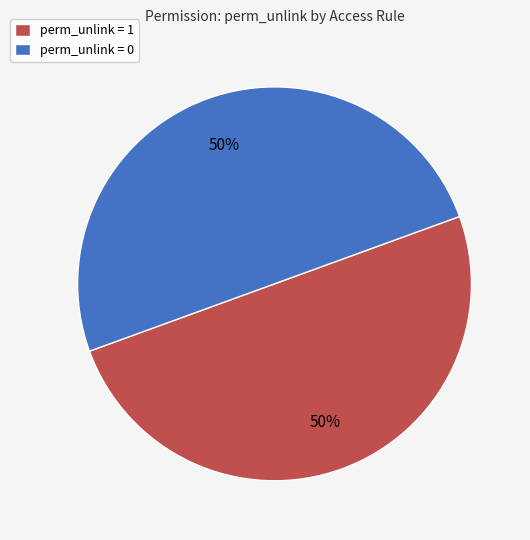

The perm_unlink = 0 slice represents 41% of the pie. True or false?

False